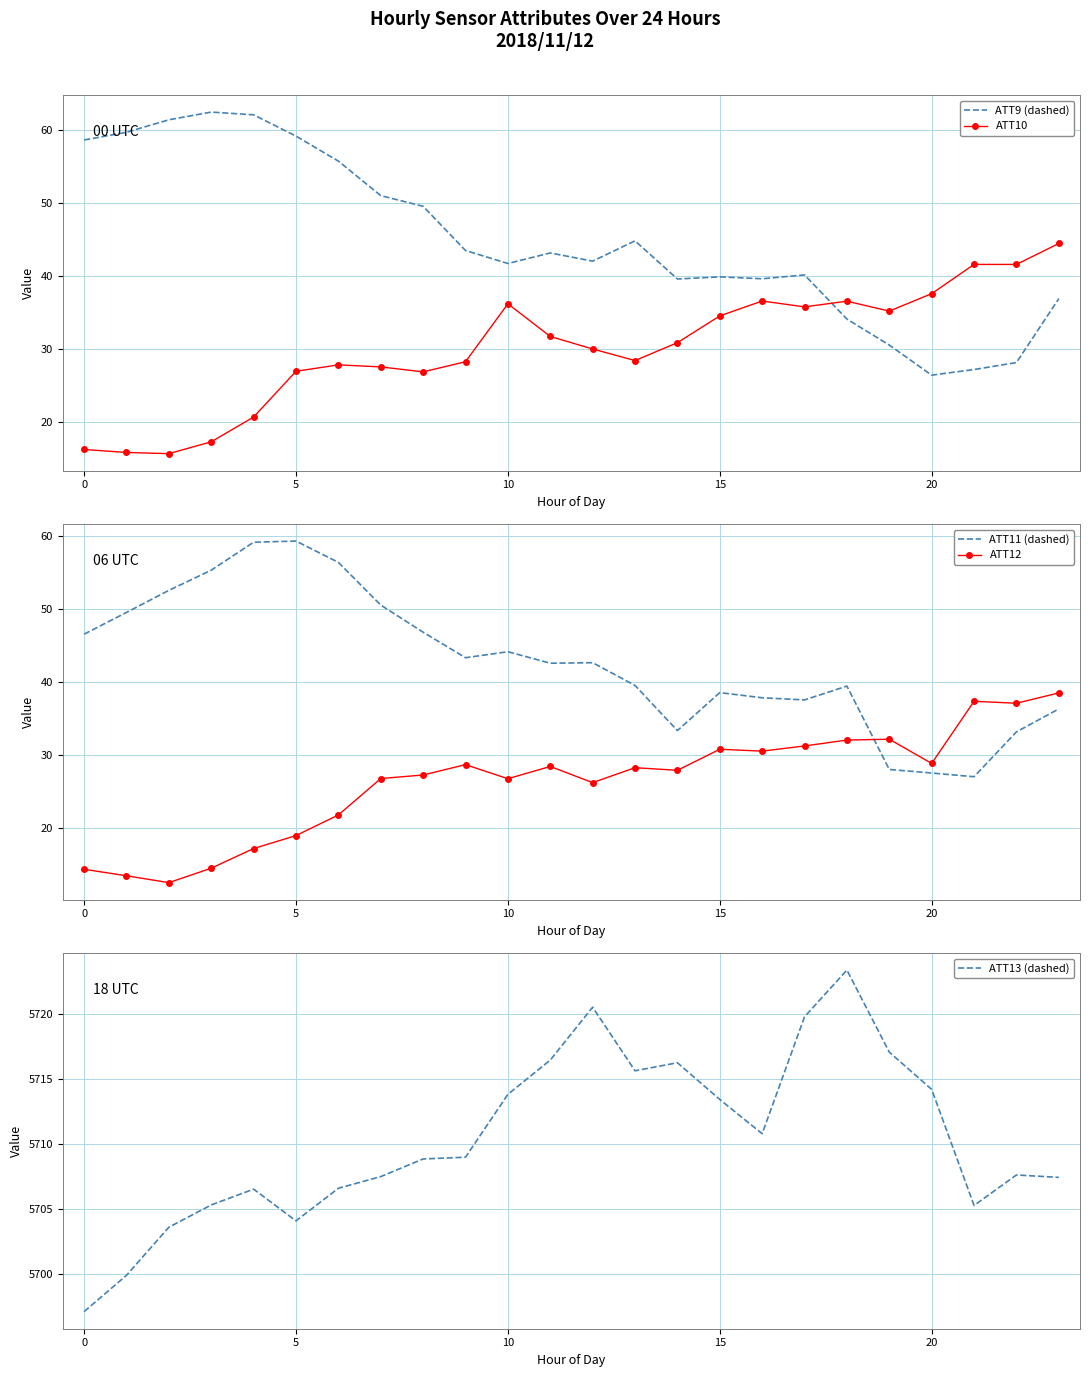

At how many categories does at least one series exceed 306?

24